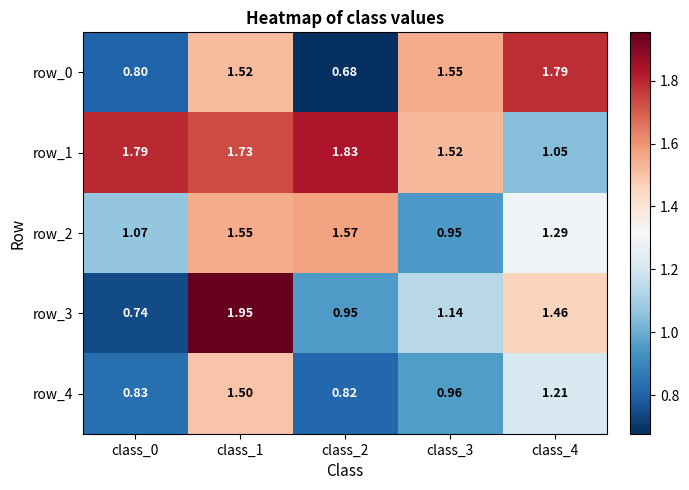

Is the value of row_3 at class_2 greater than the value of row_4 at class_3?

No